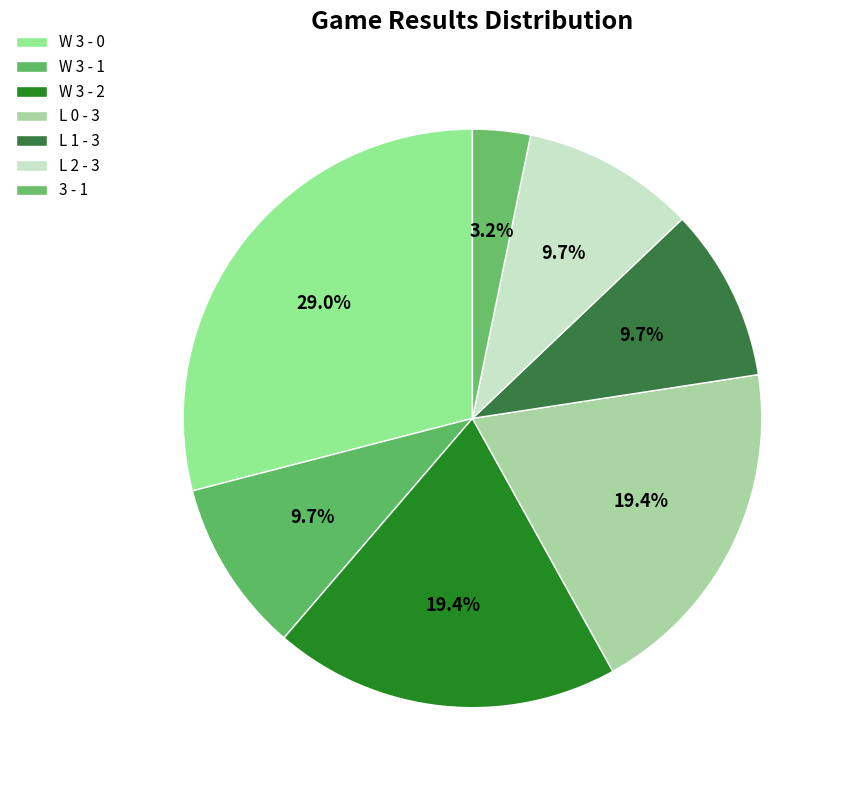

Approximately how many times larger is the value at L 0 - 3 compared to 3 - 1?

6.0